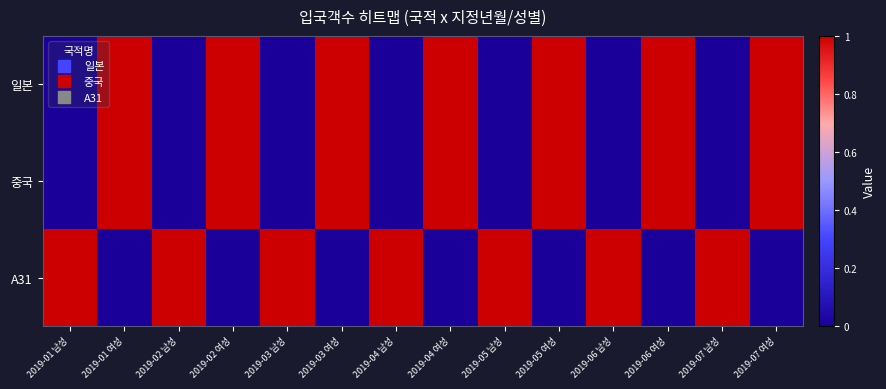

Which series has the largest total across all categories?

일본